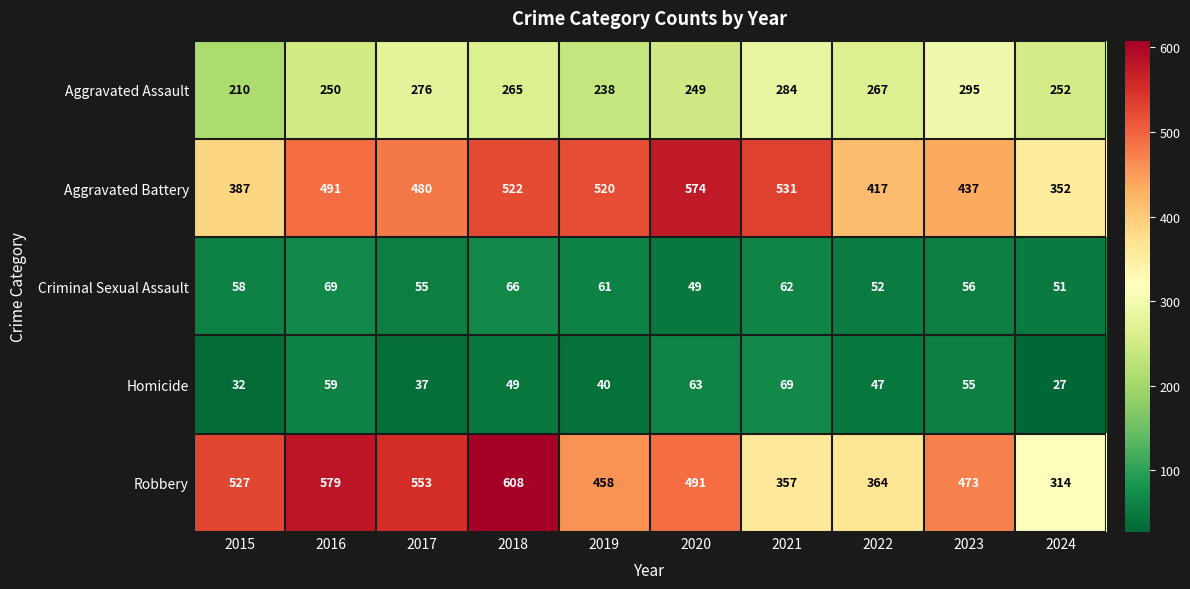

Rank the series at 2018 from highest to lowest value.

Robbery, Aggravated Battery, Aggravated Assault, Criminal Sexual Assault, Homicide